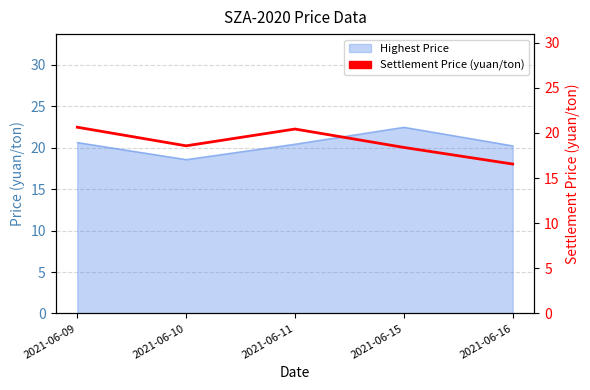

What is the smallest value displayed?

16.6